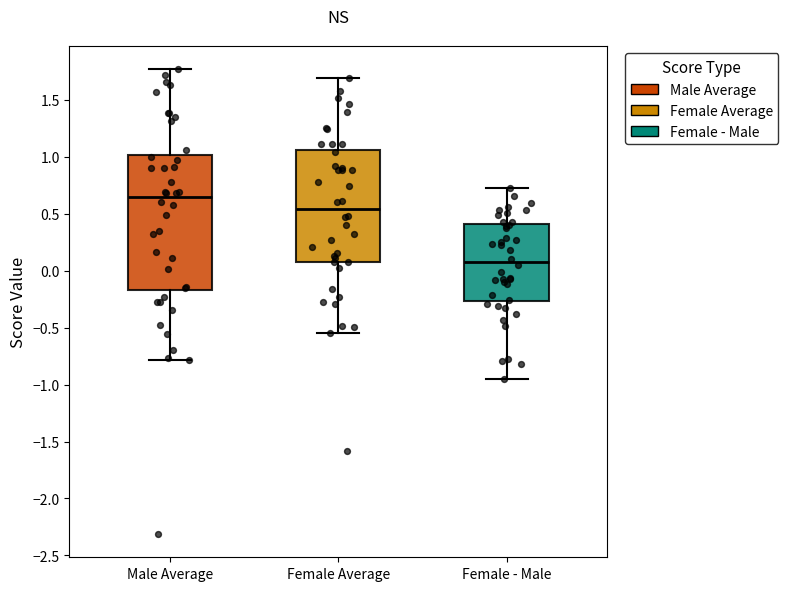

Which box's median line is the lowest?

Female - Male